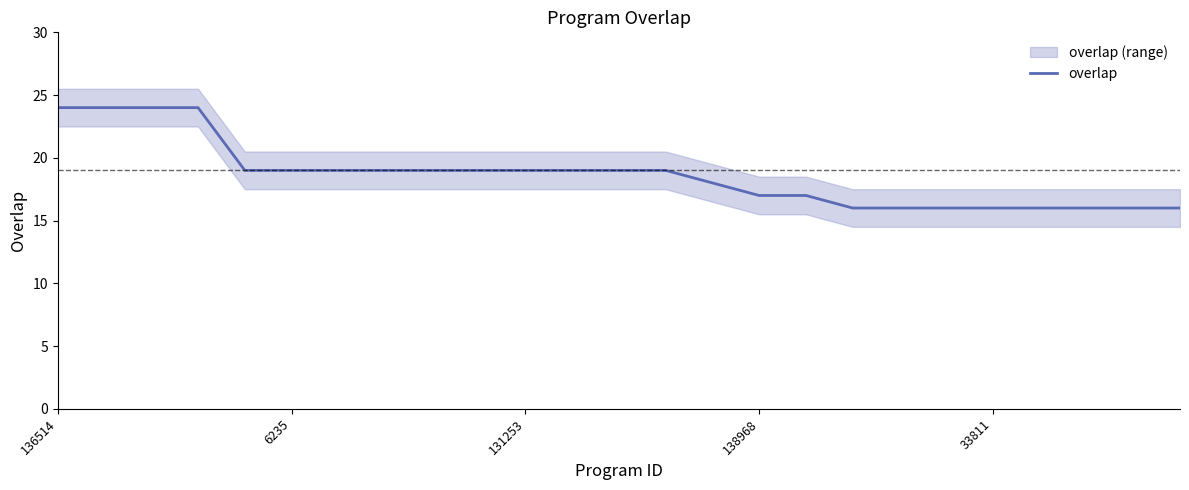

What is the minimum value for overlap?

16